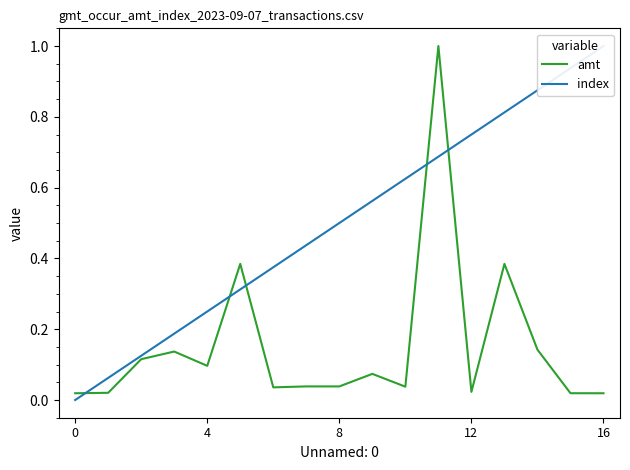

True or false: amt has a value of 0.1 at 4.

True